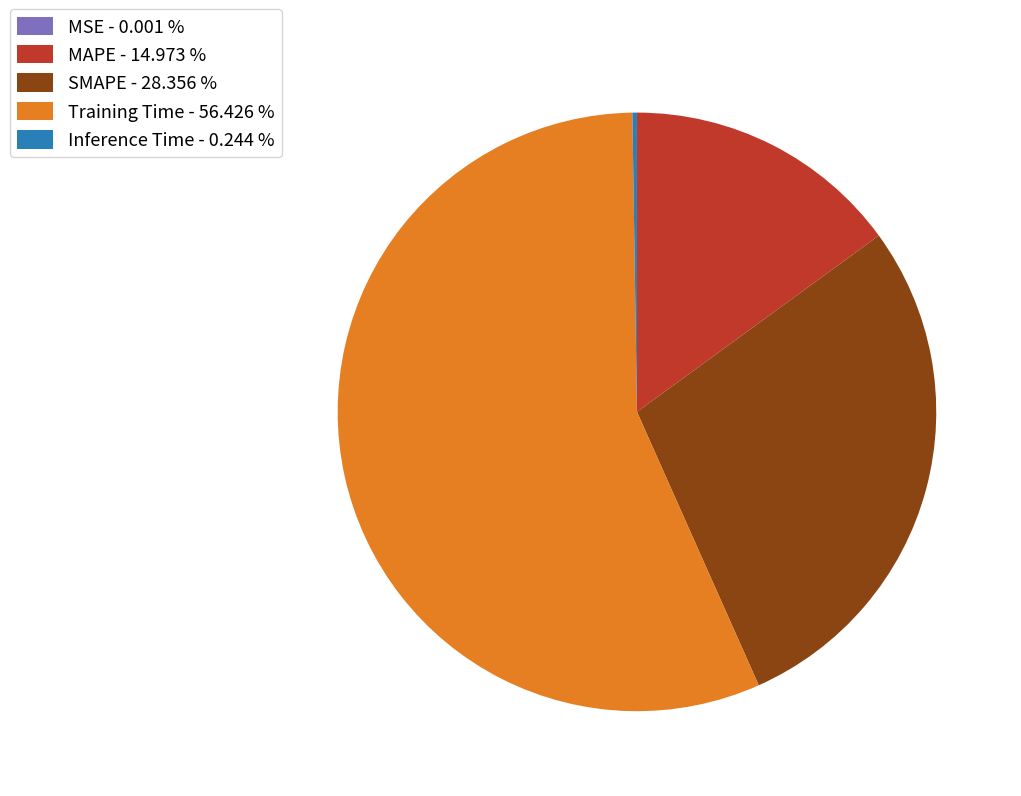

What is the ratio of the value at MAPE - 14.973 % to the value at Training Time - 56.426 %?

0.3